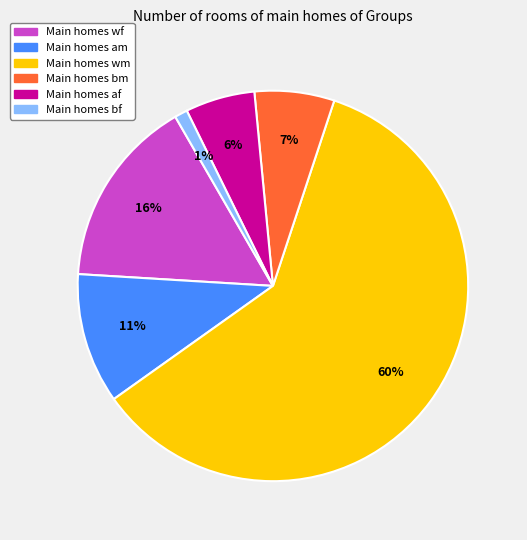

Is it true that Main homes af is 6% of the pie?

True